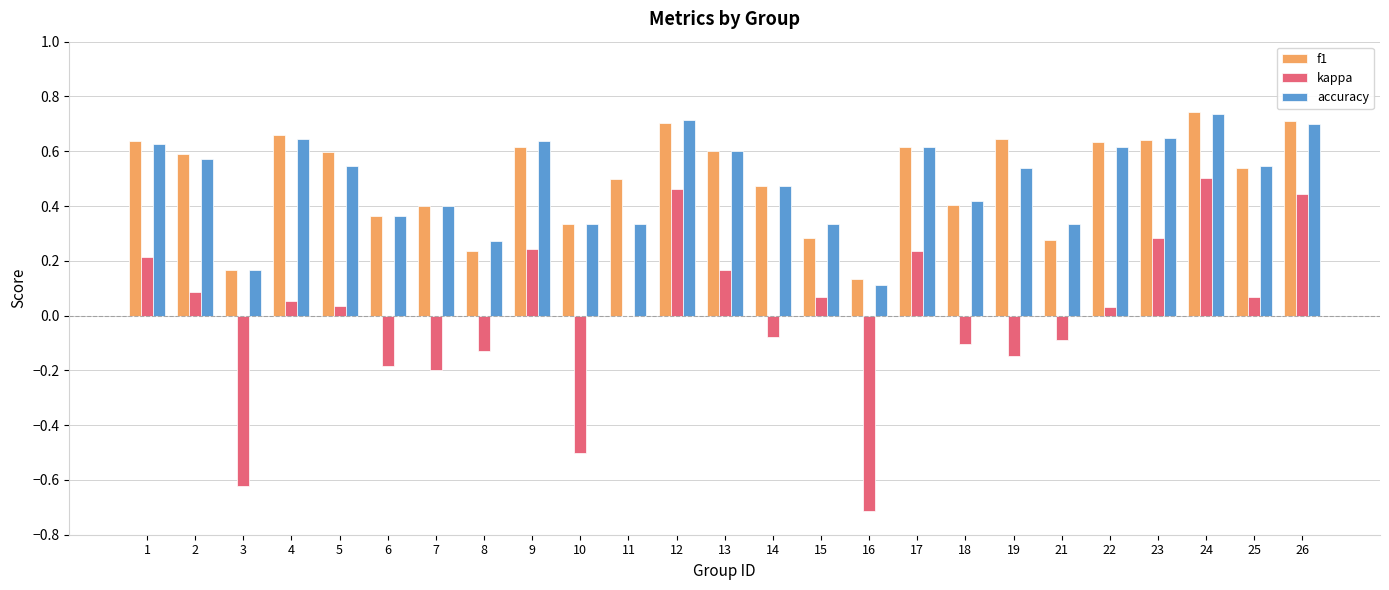

Which series changed the most between 8 and 18?

f1